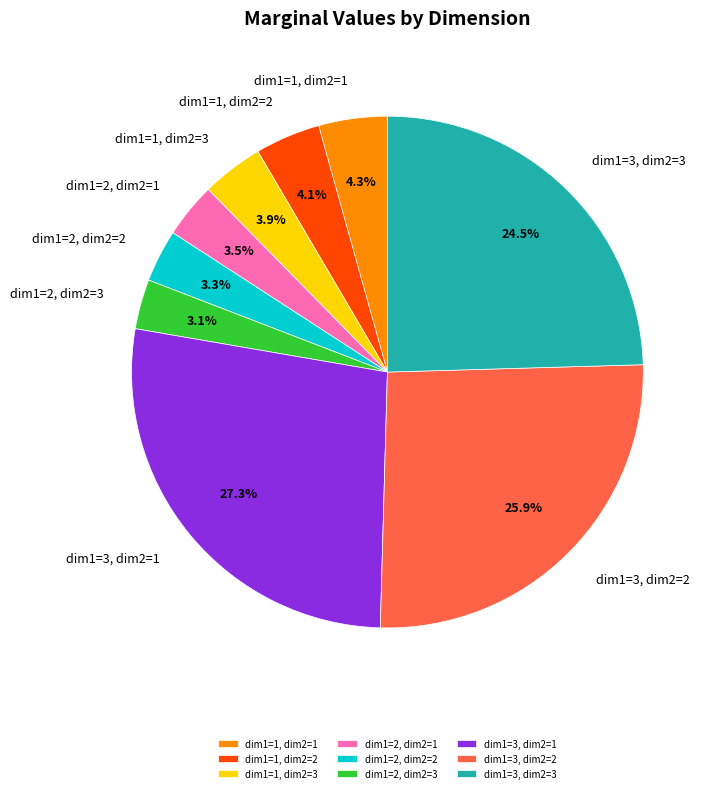

To the nearest percent, what is the difference between the largest and smallest slice percentages?

24%